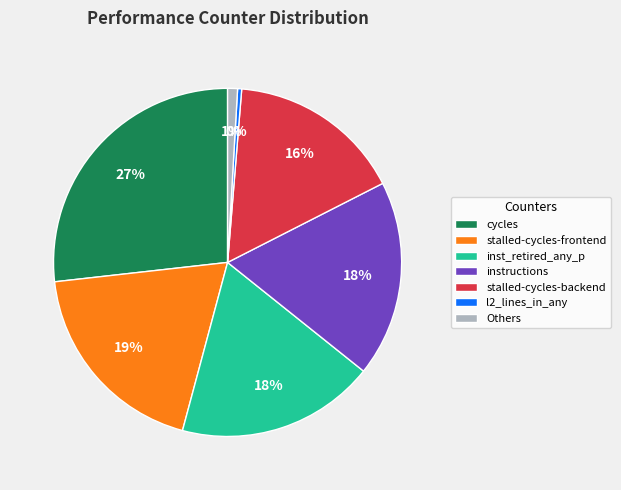

What is the smallest slice in the pie chart?

l2_lines_in_any